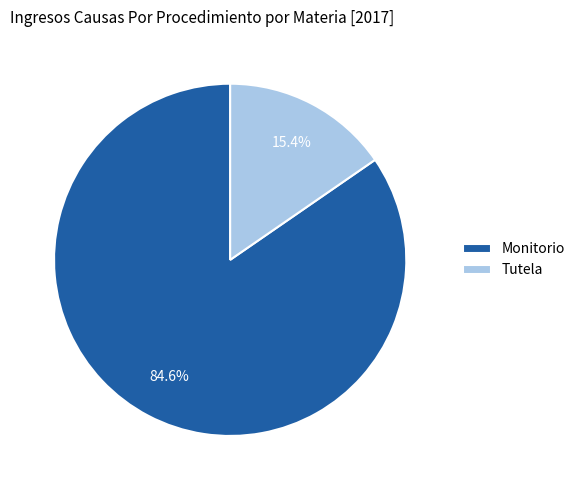

Combined, do Monitorio and Tutela account for over 50%?

Yes